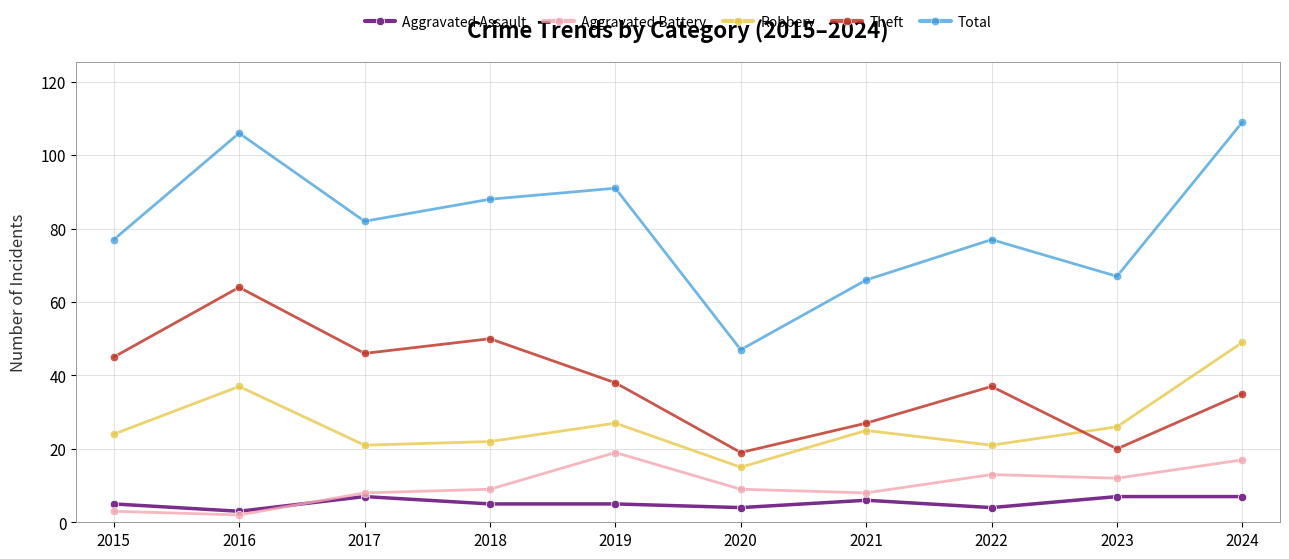

What is the value of the Robbery point at the 8th from the left?

21